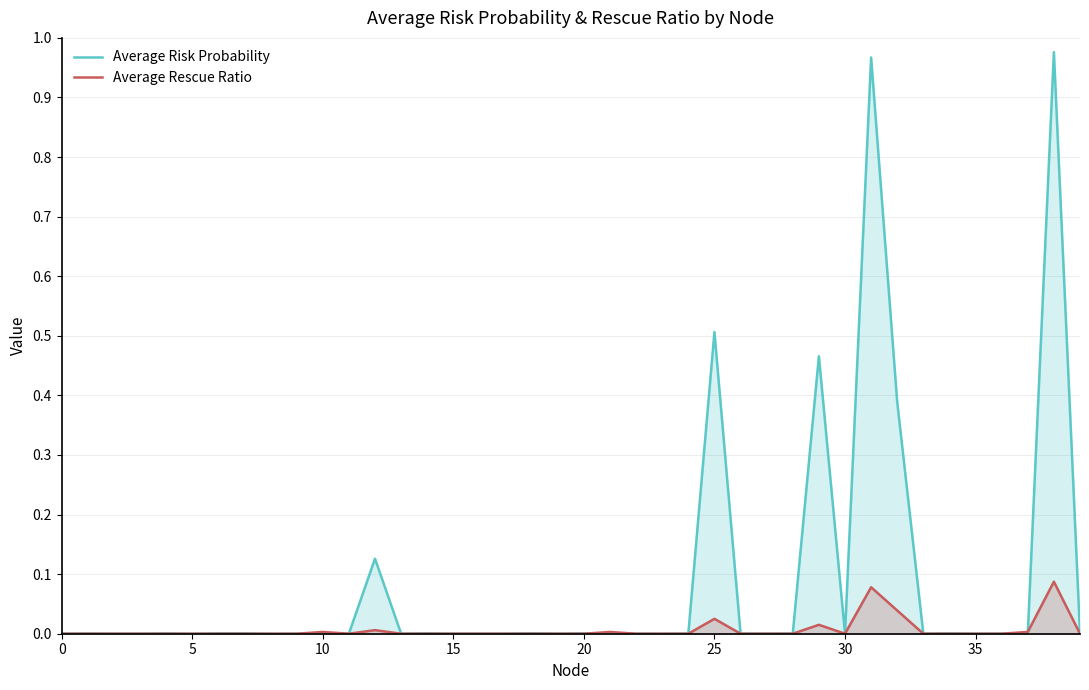

Where do Average Risk Probability and Average Rescue Ratio first cross each other?

9 and 10